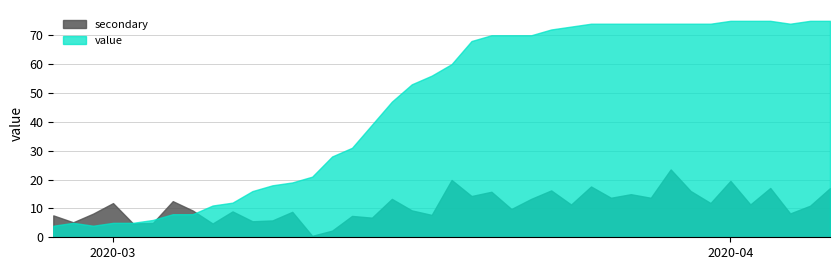

Reading left to right, what are all the values shown in this chart?

0=4	1=5	2=4	3=5	4=5	5=6	6=8	7=8	8=11	9=12	10=16	11=18	12=19	13=21	14=28	15=31	16=39	17=47	18=53	19=56	20=60	21=68	22=70	23=70	24=70	25=72	26=73	27=74	28=74	29=74	30=74	31=74	32=74	33=74	34=75	35=75	36=75	37=74	38=75	39=75